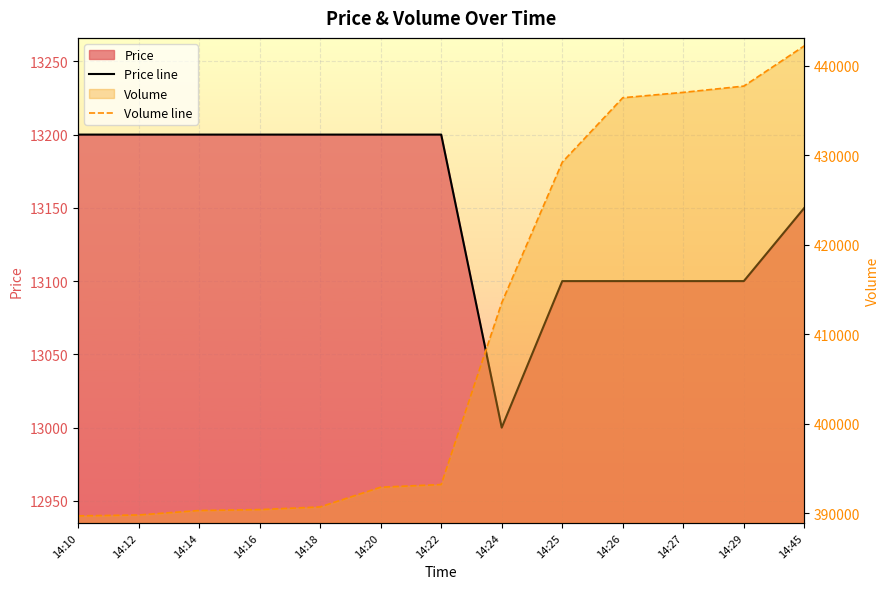

How many data points in Volume line are above 393200?

6